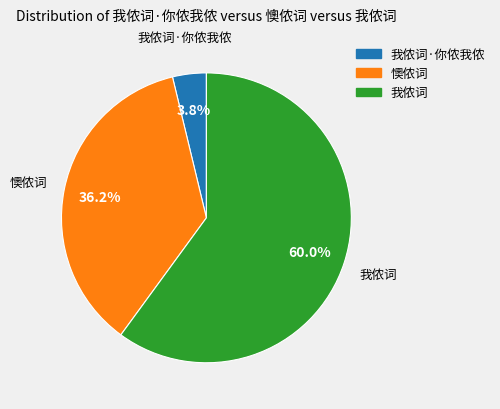

Combined, what portion of the pie is 我侬词·你侬我侬 and 我侬词?

63.8%